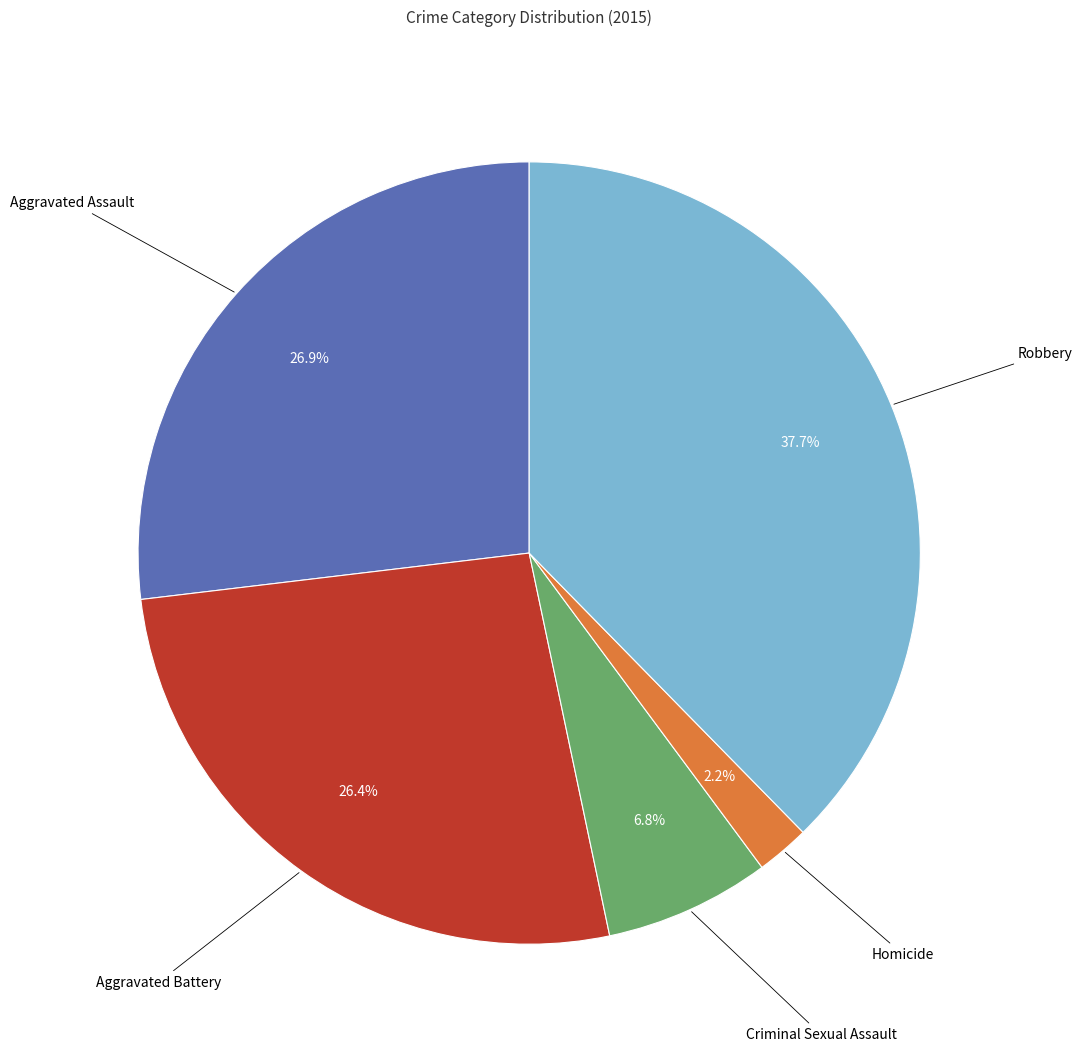

Is there any slice that represents more than half of the pie?

No